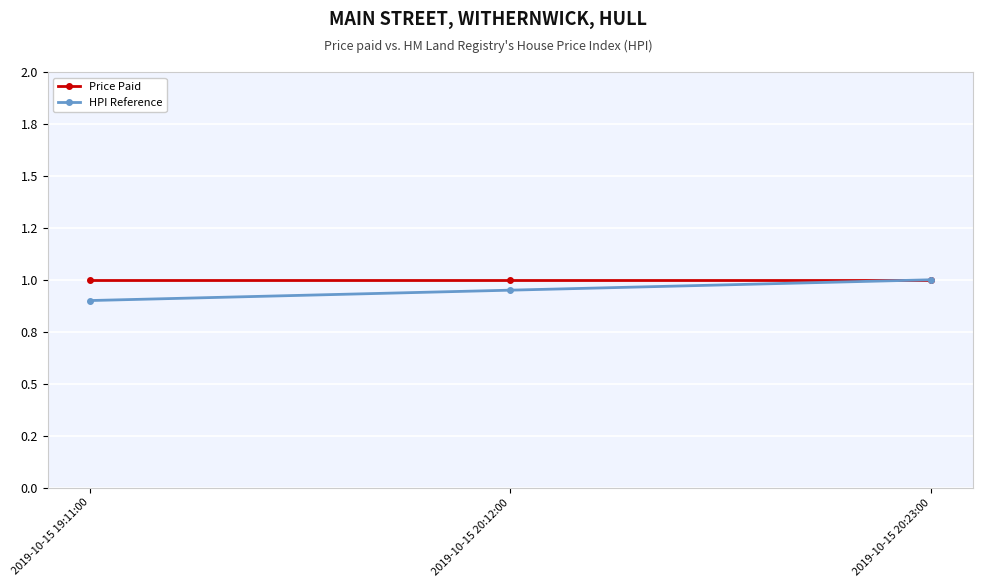

What is the difference between the maximum and minimum values in the HPI Reference series?

0.1